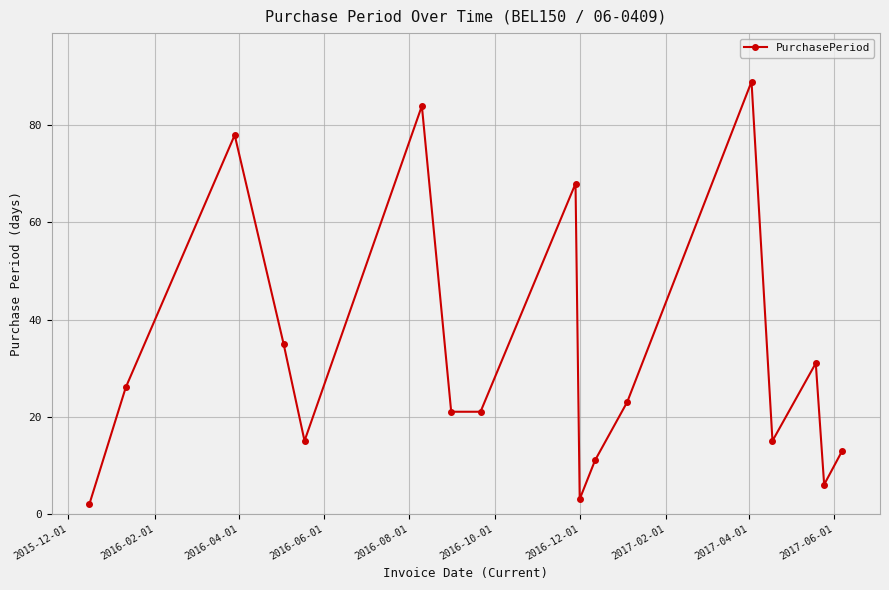

What is the value of the 9th point from the left?

68